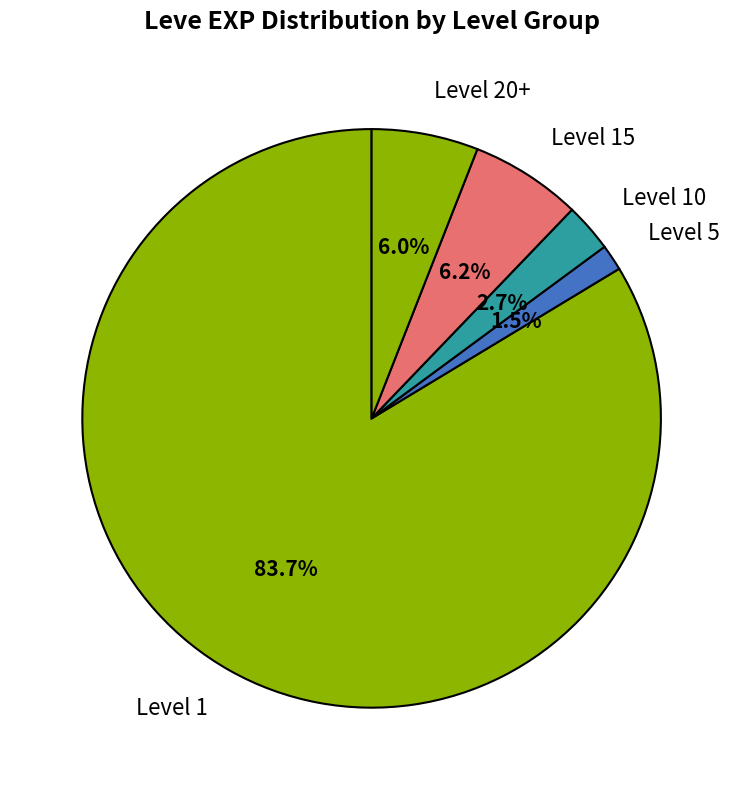

Count the number of slices in the pie.

5